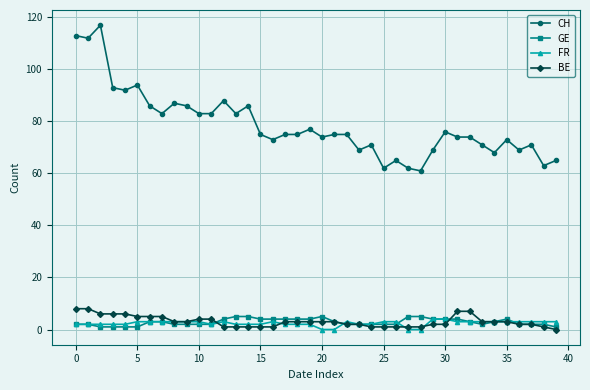

Which series has the widest spread of values?

CH